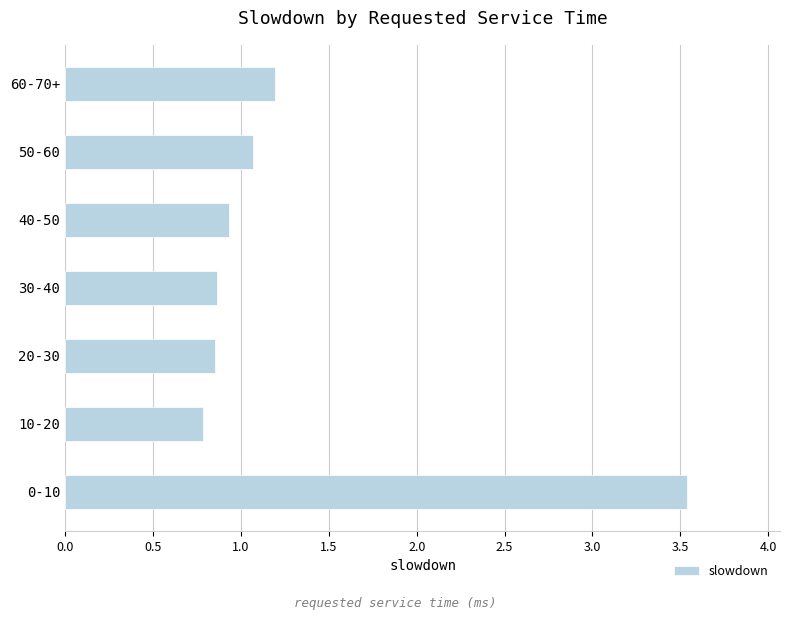

What is the ratio of the value at 40-50 to the value at 60-70+?

0.8